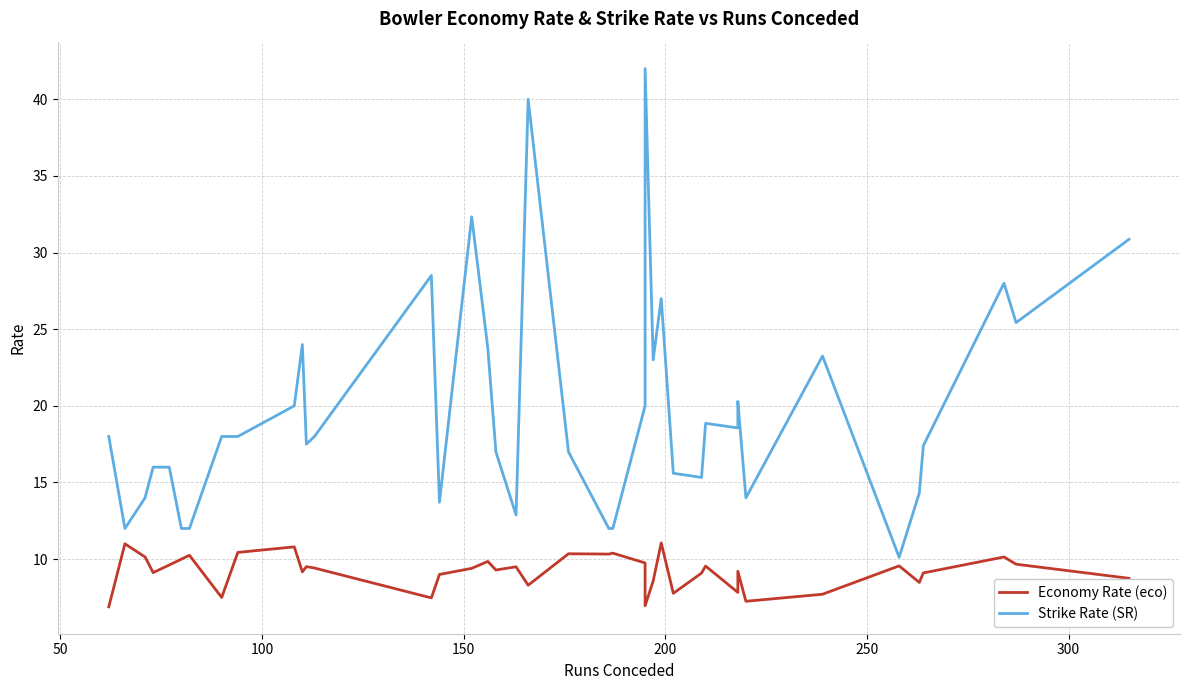

At how many categories does at least one series exceed 31?

3